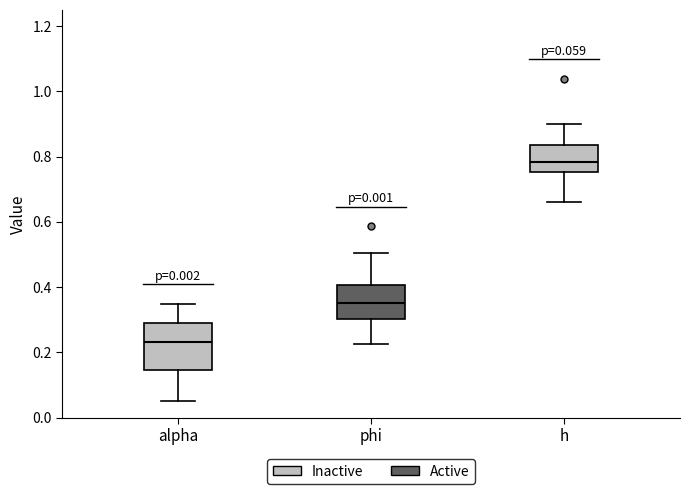

Which box's median line is the lowest?

alpha